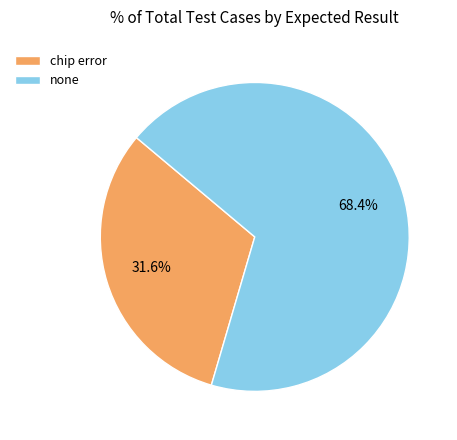

Is the sum of none and chip error greater than half?

Yes